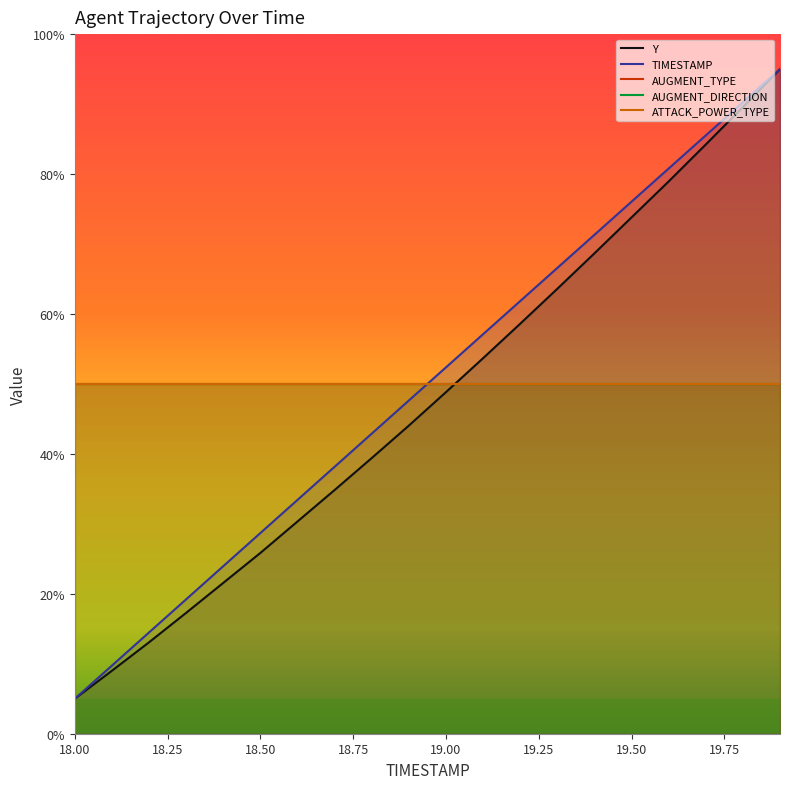

What is the value of the TIMESTAMP point at the 16th from the left?

76.1